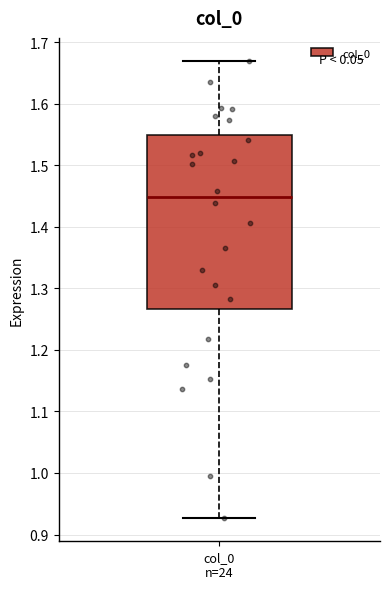

Where does the upper whisker of the box for col_0 n=24 end on the y-axis? The values are not printed on the chart, so give them approximately, as read against the axis.

1.67